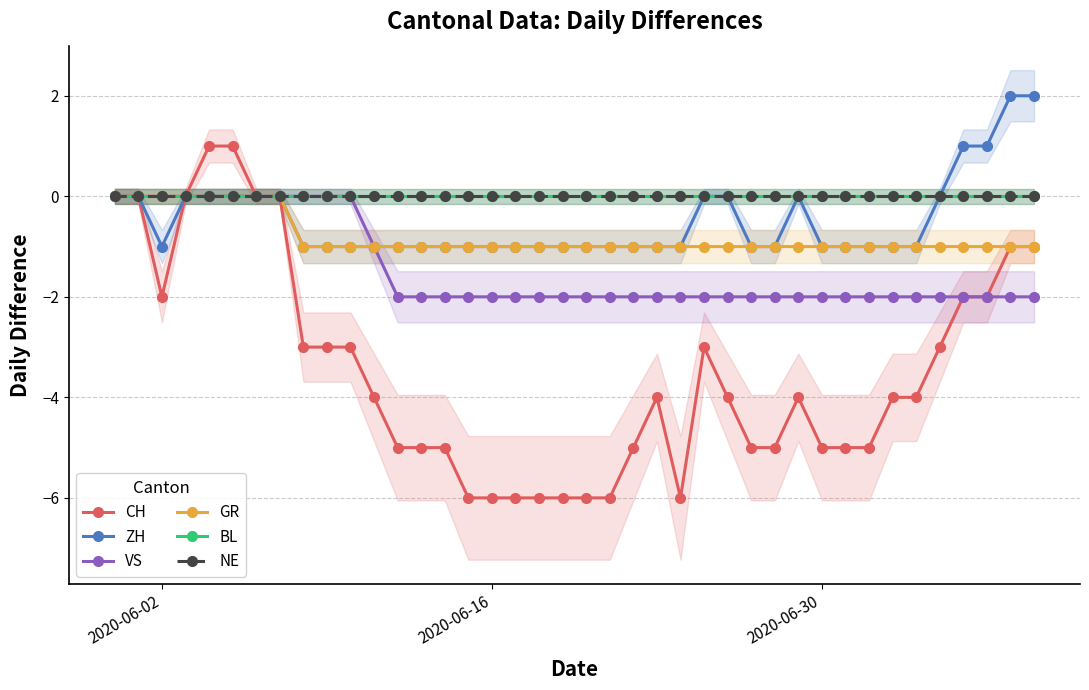

Count the number of categories in the chart.

40